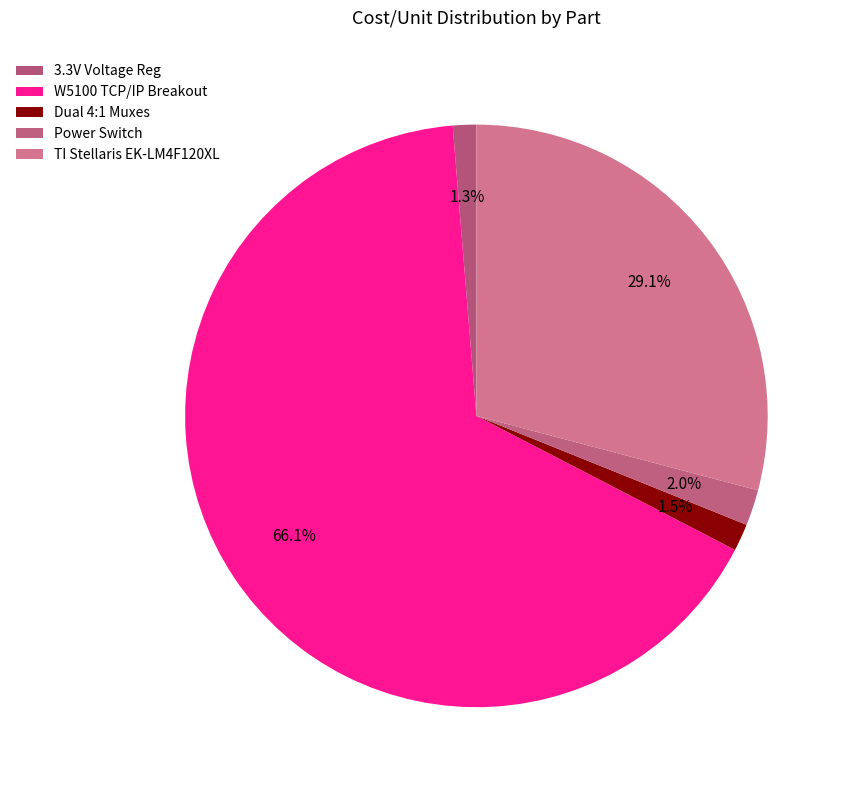

To the nearest percent, what is the combined percentage of 3.3V Voltage Reg and Dual 4:1 Muxes?

3%